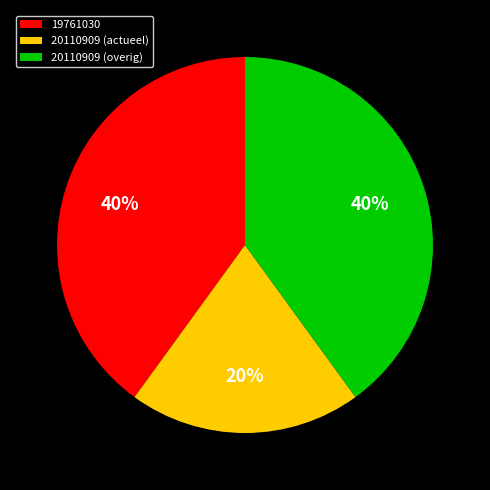

Does 20110909 (actueel) account for over 50% of the chart?

No